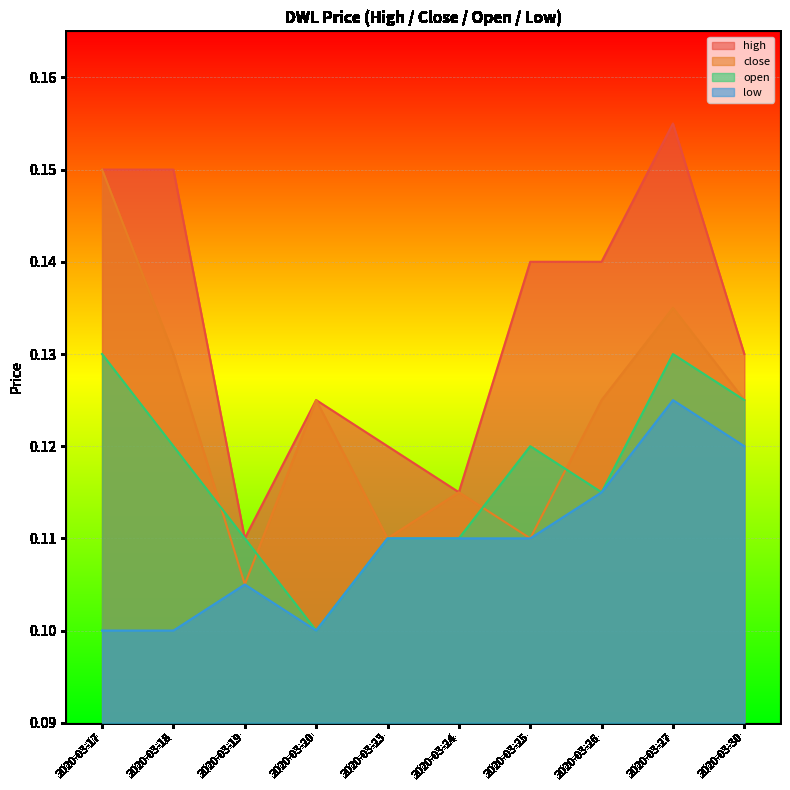

True or false: open has a value of 0.2 at 2020-03-23.

False